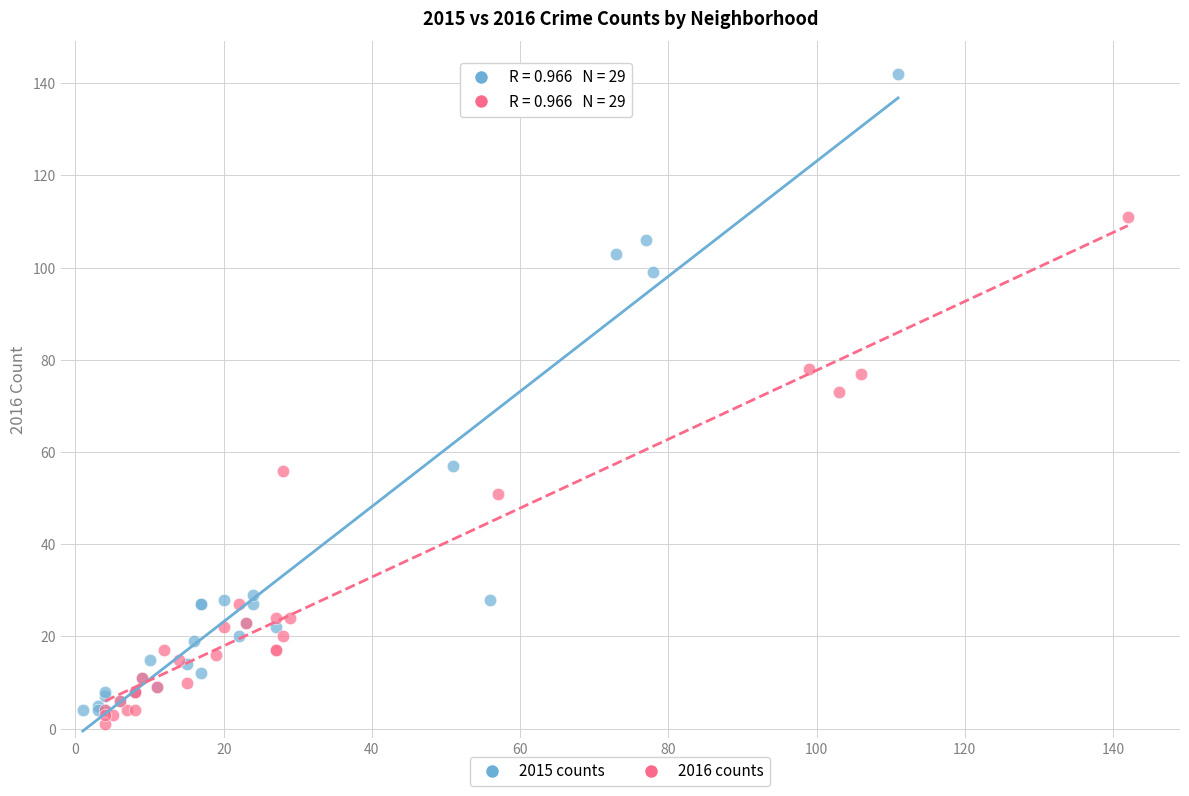

Which series contains the highest Y value?

2015 counts